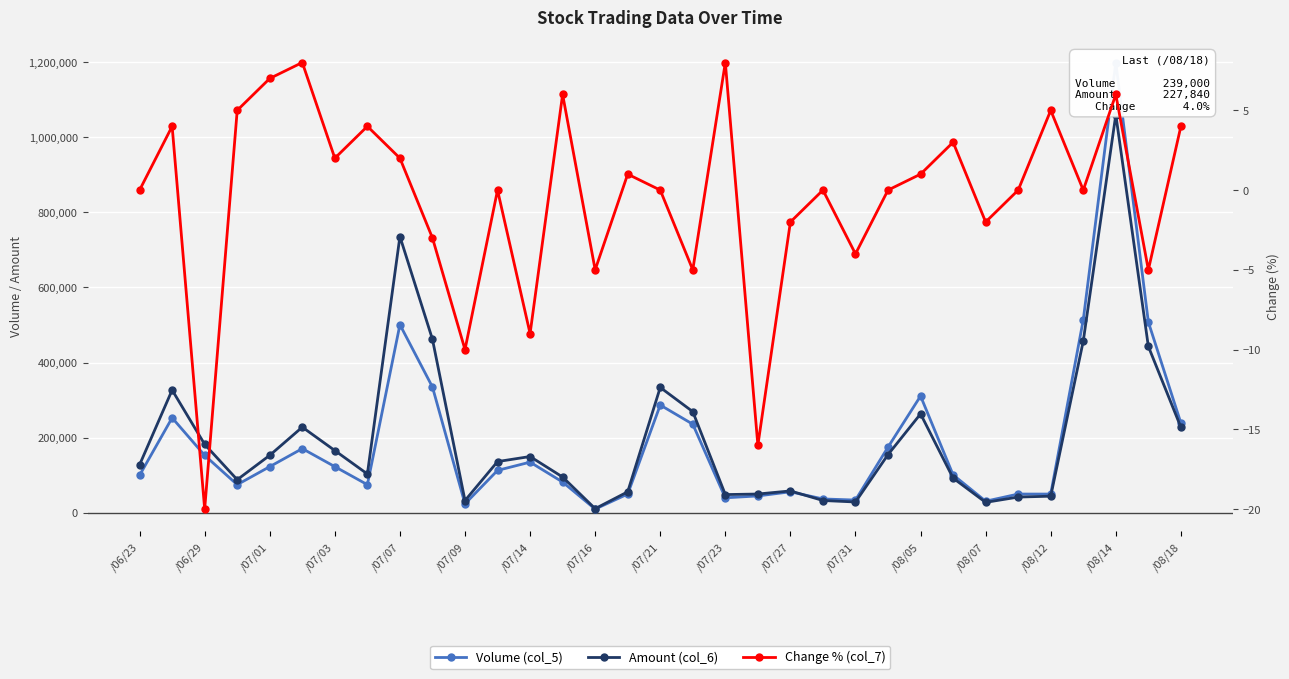

How many data points in Volume (col_5) are less than 113000?

16